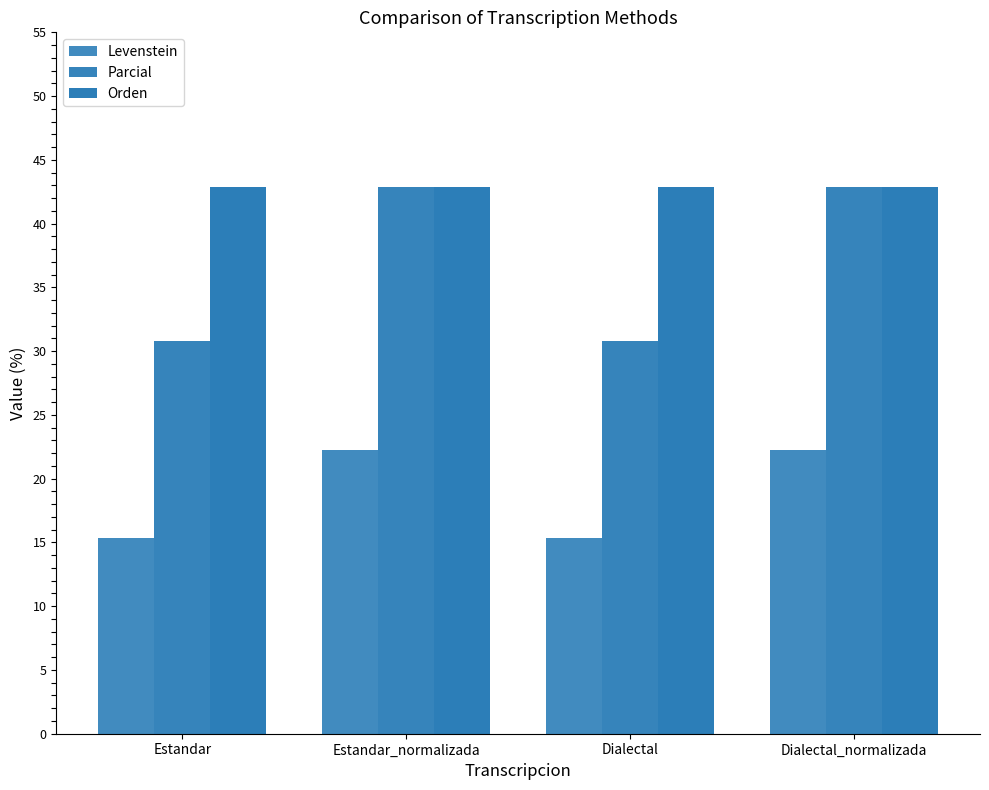

What position from the right is Estandar_normalizada?

3